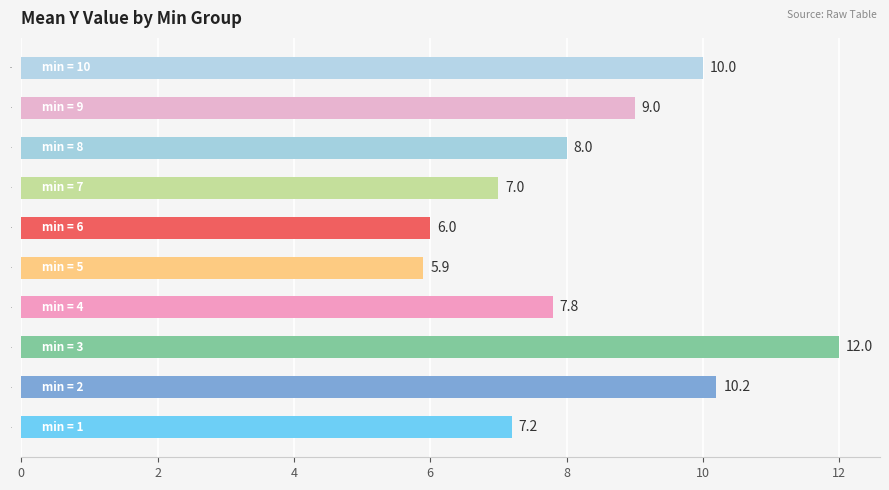

The chart shows a value of 3.1 at 2. True or false?

False